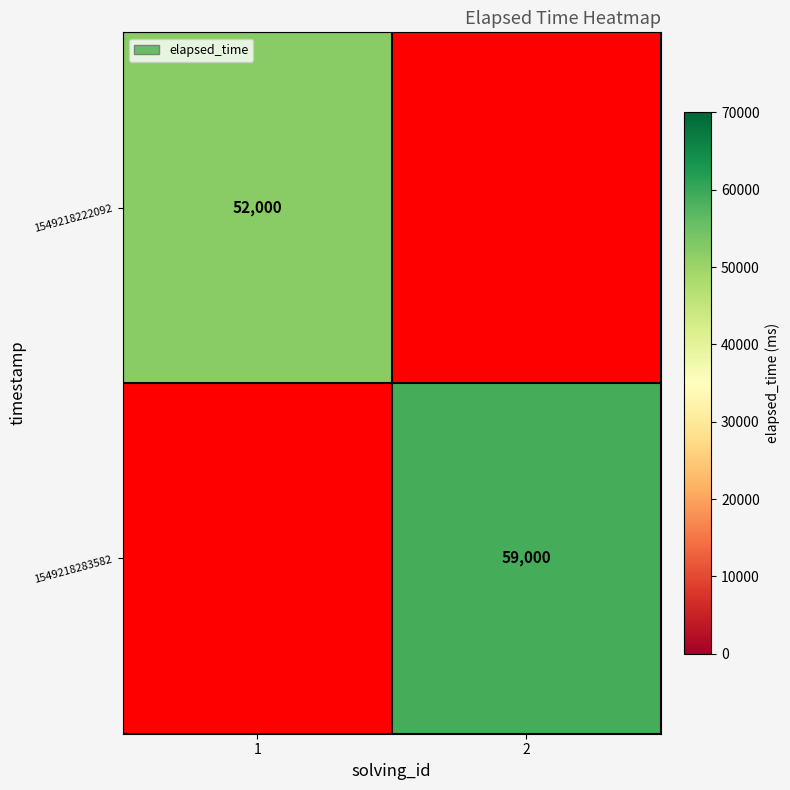

Is the value of 1549218222092 at 1 greater than the value of 1549218283582 at 2?

No